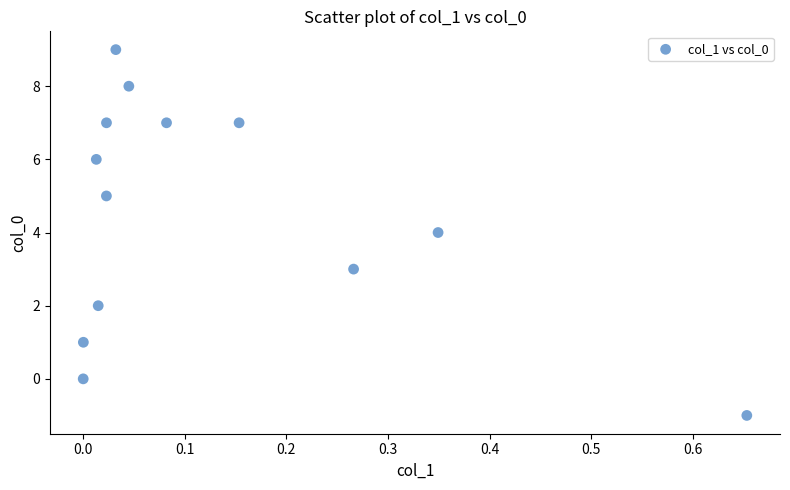

What is the range of Y values (max minus min)?

10